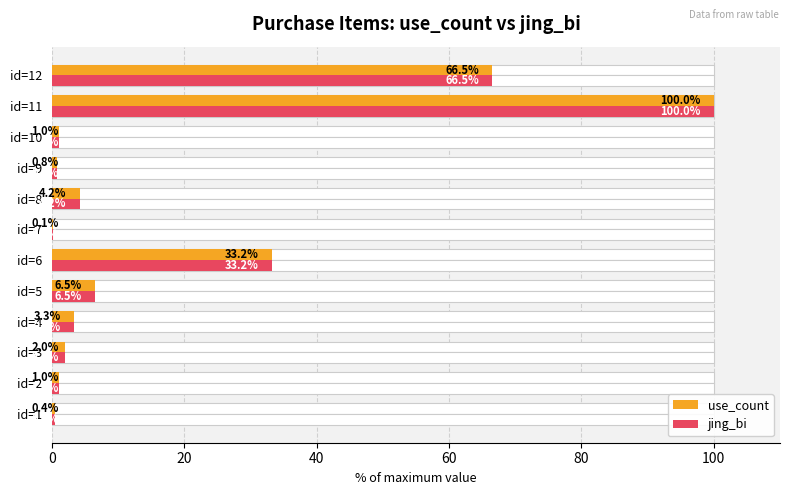

What is the smallest value displayed?

0.1